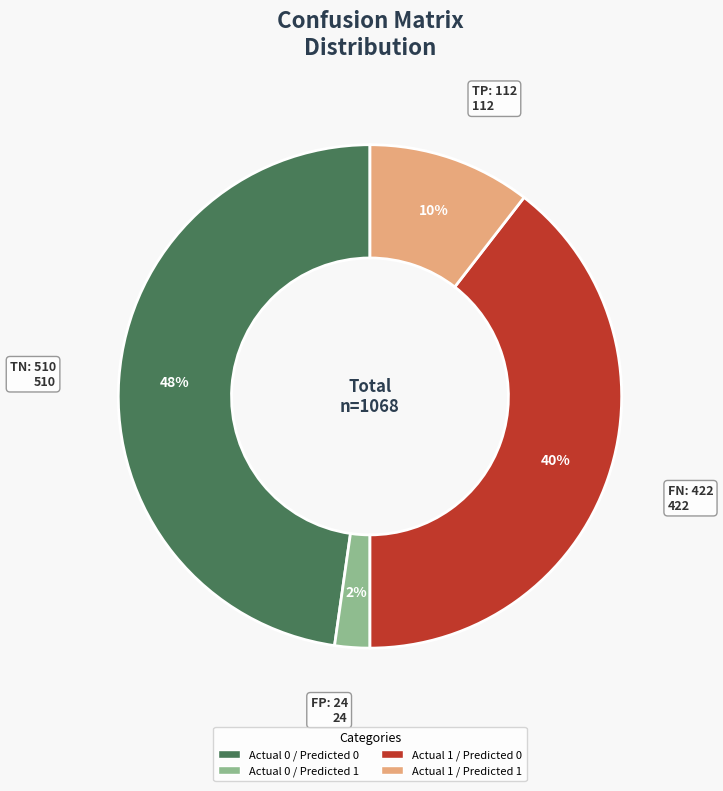

Is there any slice that represents more than half of the pie?

No